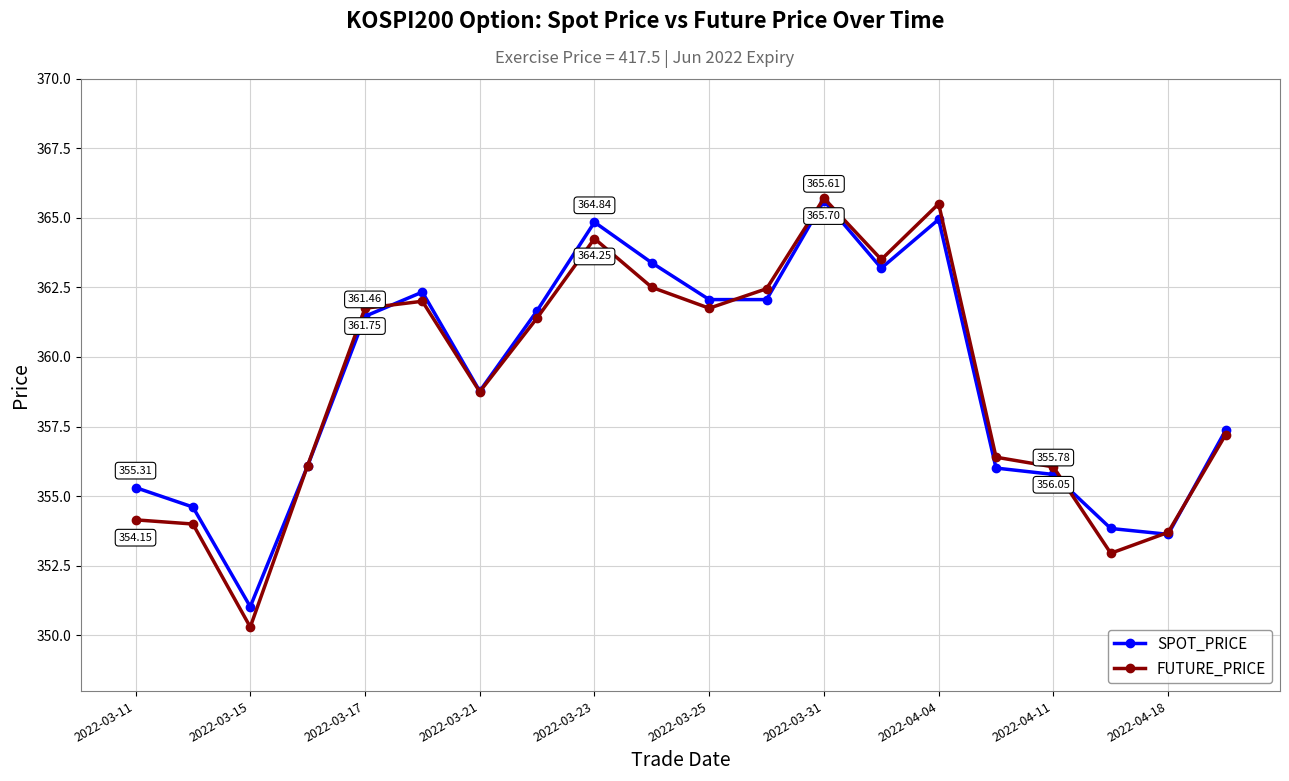

Which series has the widest spread of values?

FUTURE_PRICE